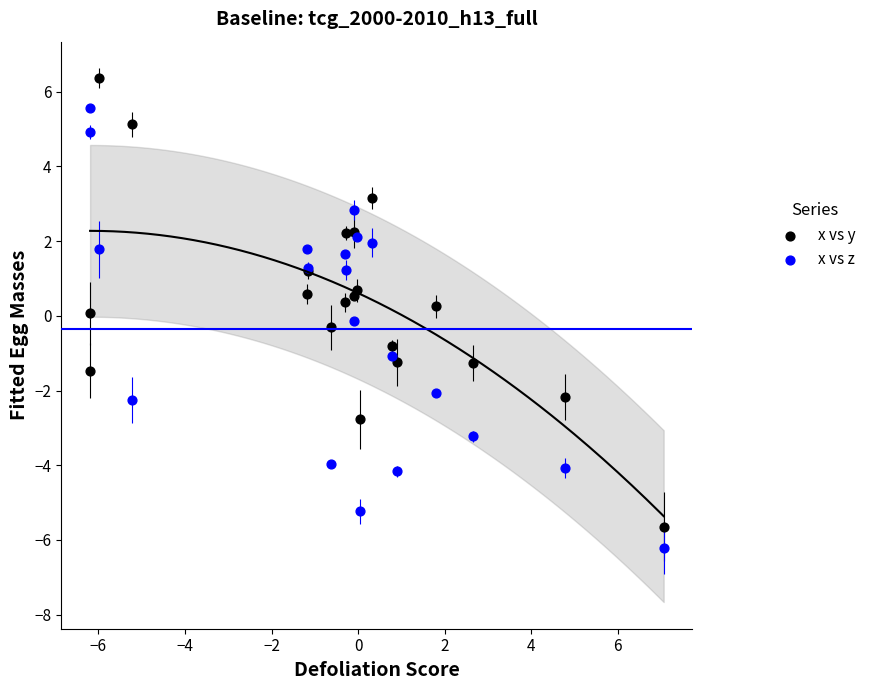

Which series contains the highest Y value?

x vs y